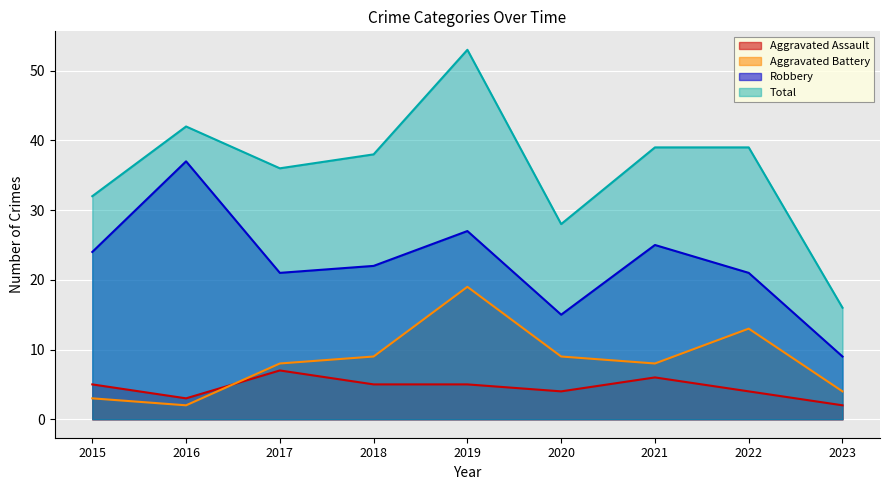

What is the value of the Aggravated Battery point at the 7th from the left?

8